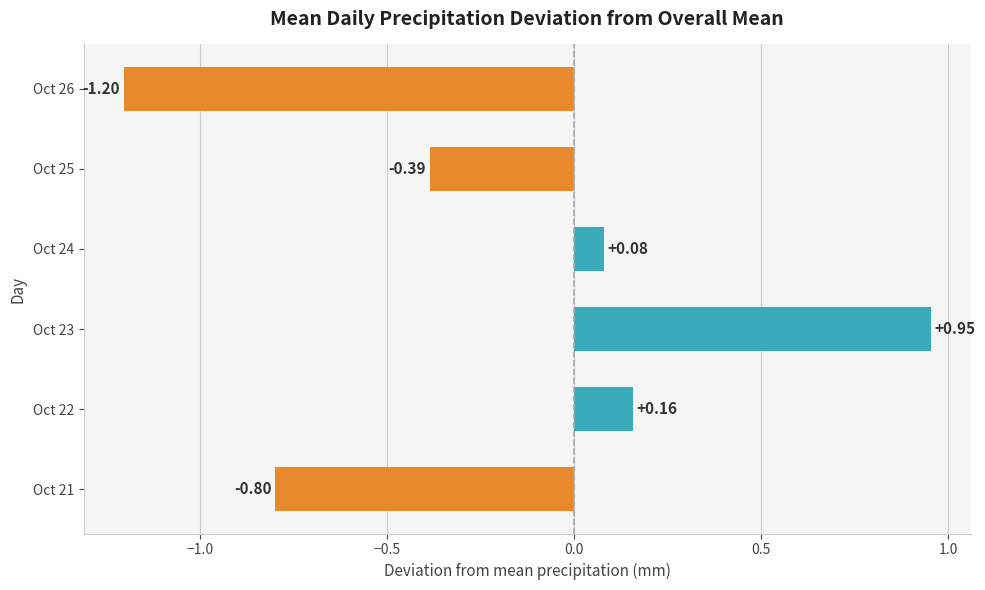

Which has a higher value, Oct 25 or Oct 21?

Oct 25